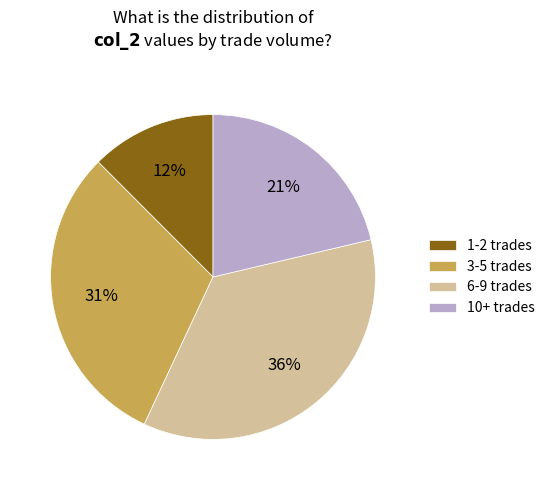

Between 3-5 trades and 1-2 trades, which is larger?

3-5 trades